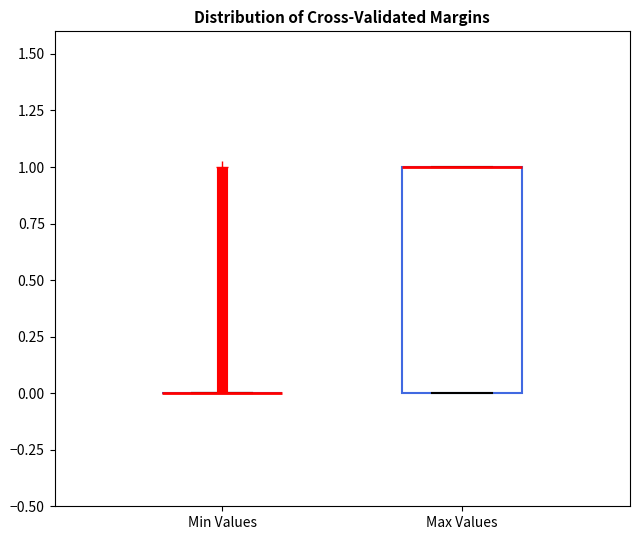

Reading left to right, transcribe this box plot: for each box, give where its median line is, the range the box spans, and where its two whiskers end, as read against the y-axis. The values are not printed on the chart, so give them approximately, as read against the axis.

Min Values: box collapsed to a line at 0, whiskers 0 to 0
Max Values: median 1 (drawn on the box's upper edge), box 0 to 1, whiskers 0 to 1